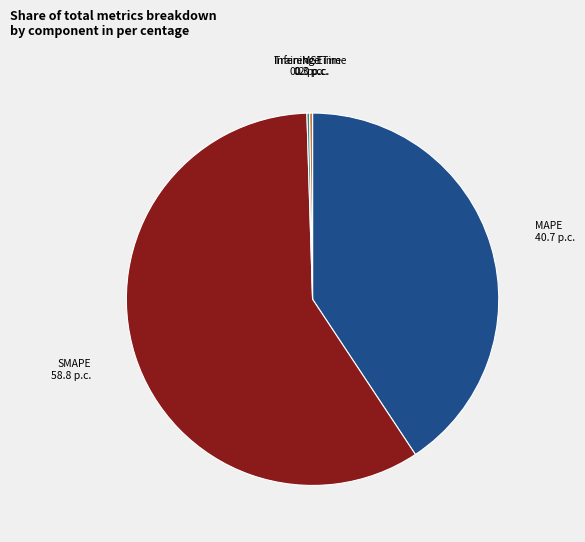

Which category accounts for the majority?

SMAPE